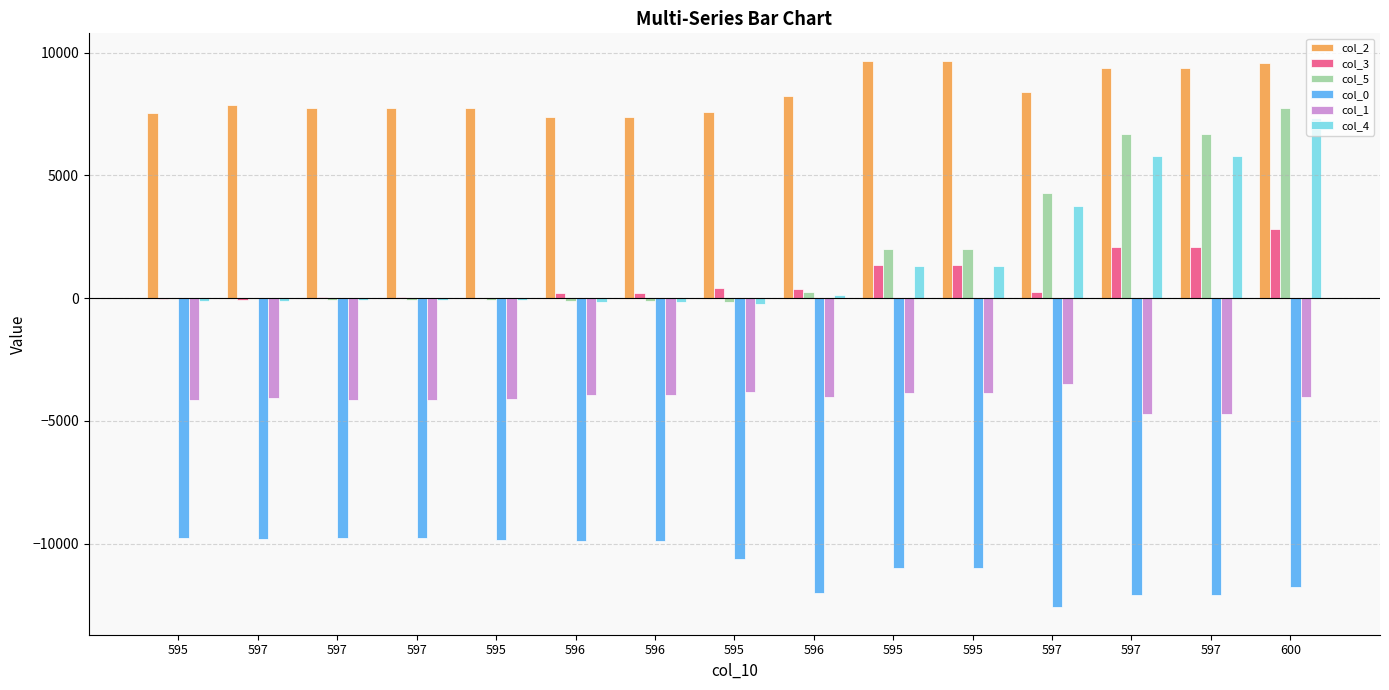

The col_3 series shows 65 at 597. True or false?

False